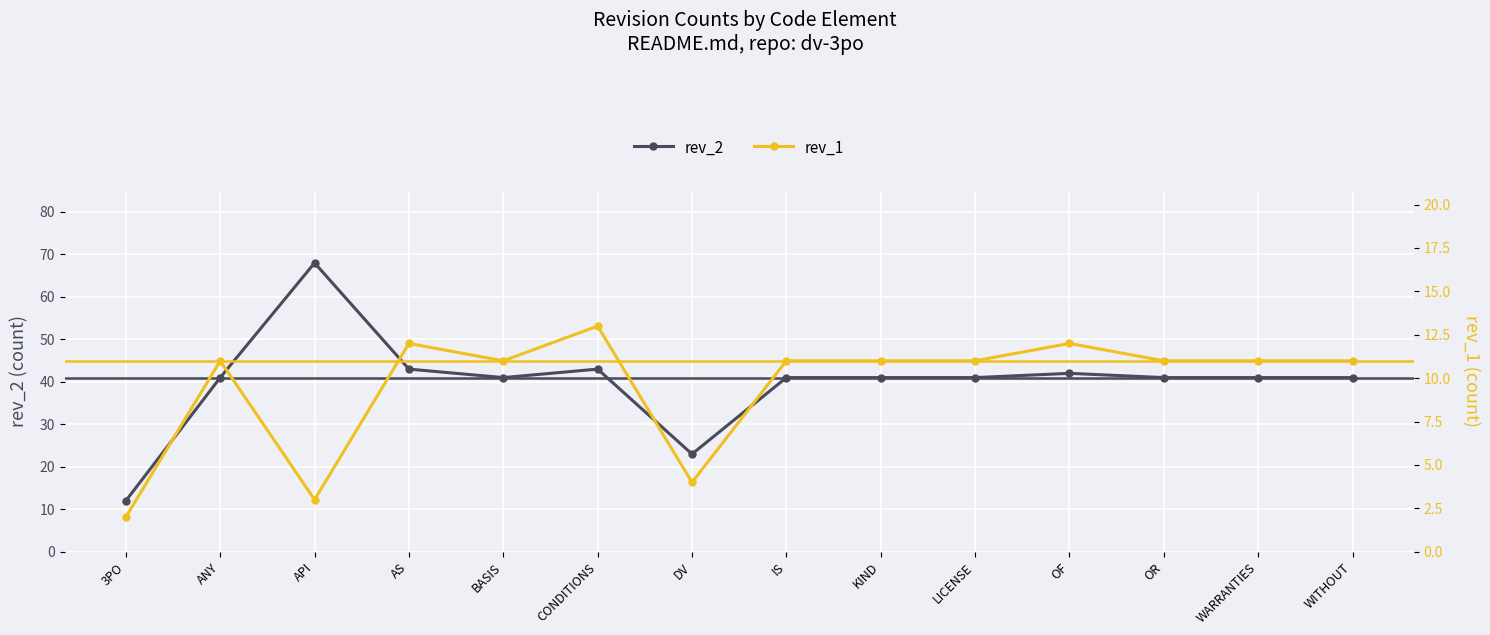

At which label does rev_1 first exceed 11?

AS